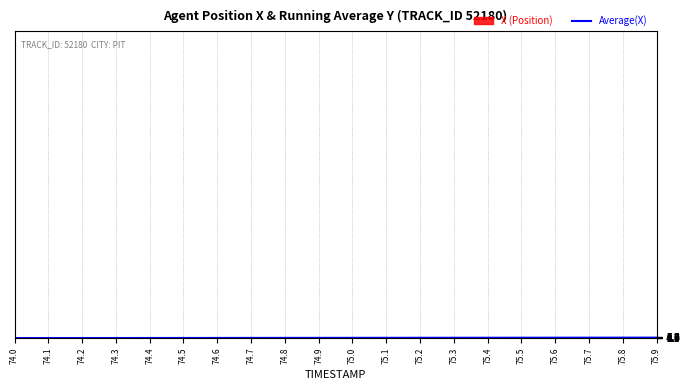

True or false: the data shows 0.4 at 74.2.

True